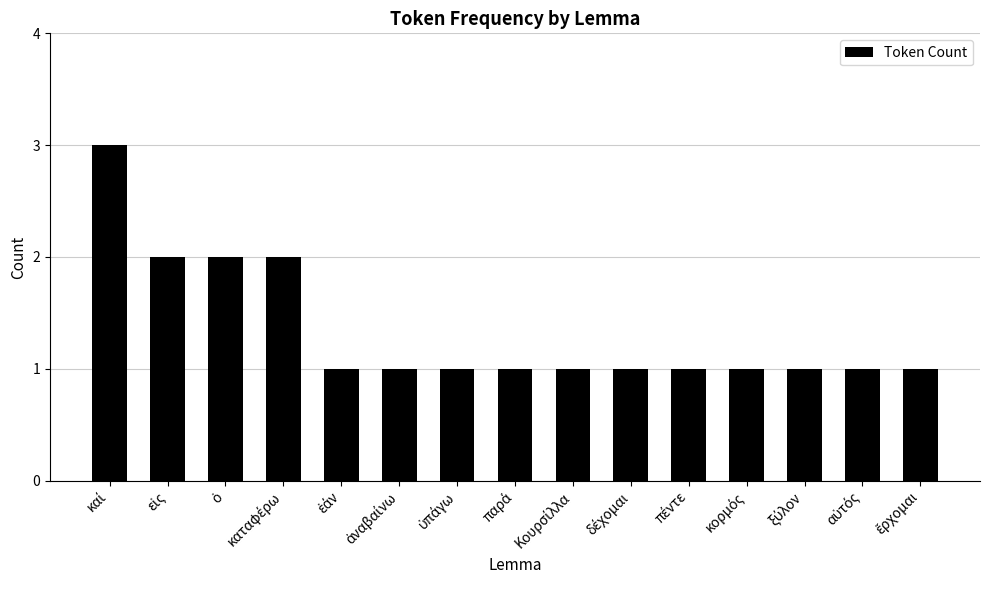

What is the value of the 15th bar from the left?

1